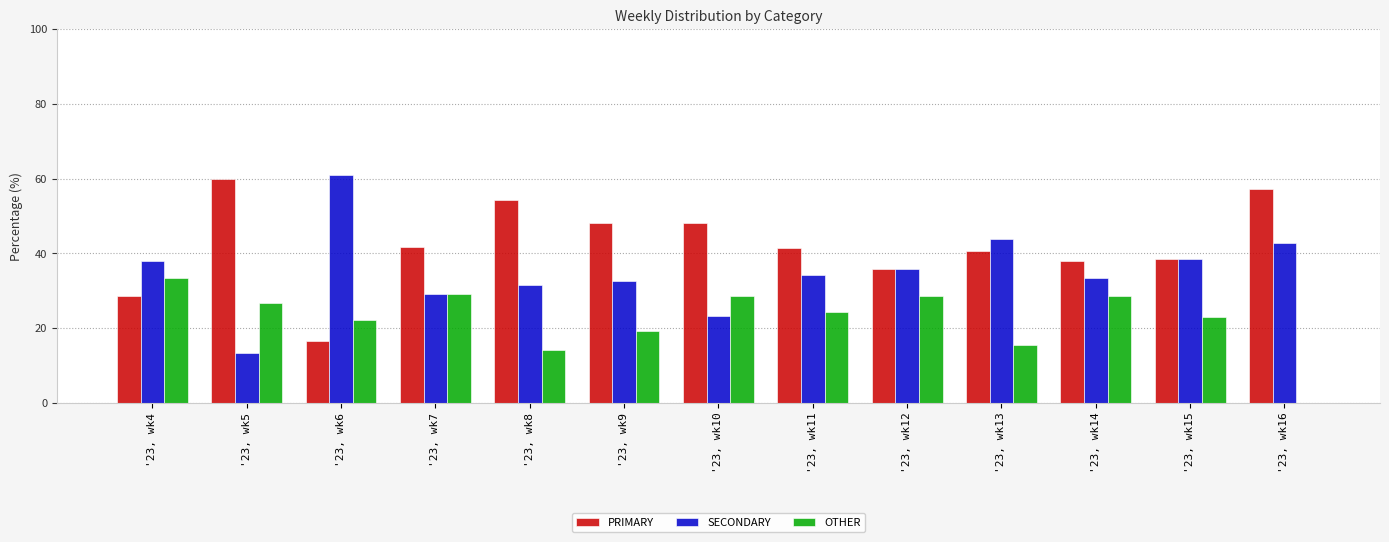

The value of OTHER at '23, wk16 is 15.9. True or false?

False